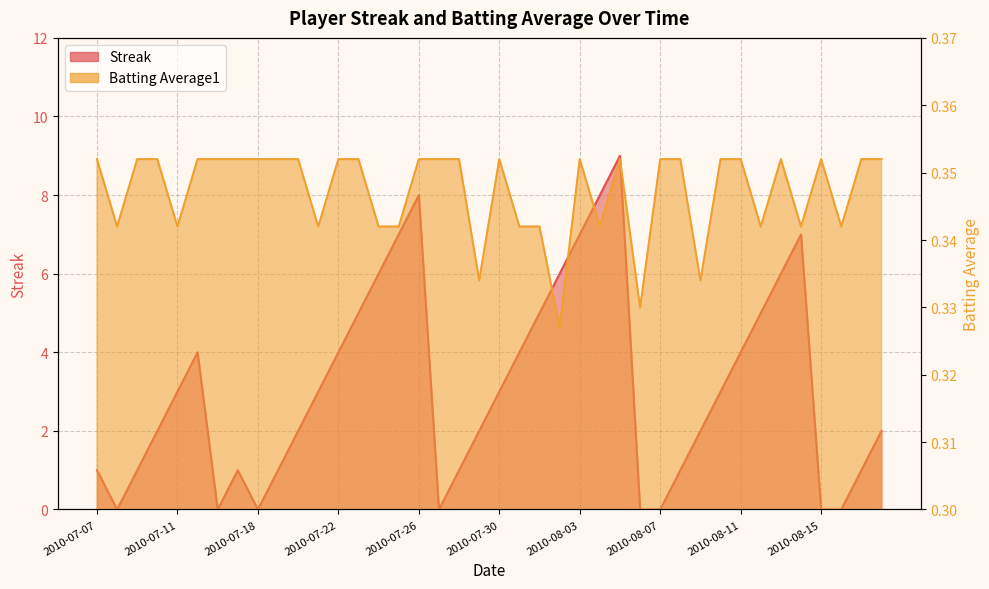

The value of Batting Average1 at 2010-07-20 is 0.6. True or false?

False